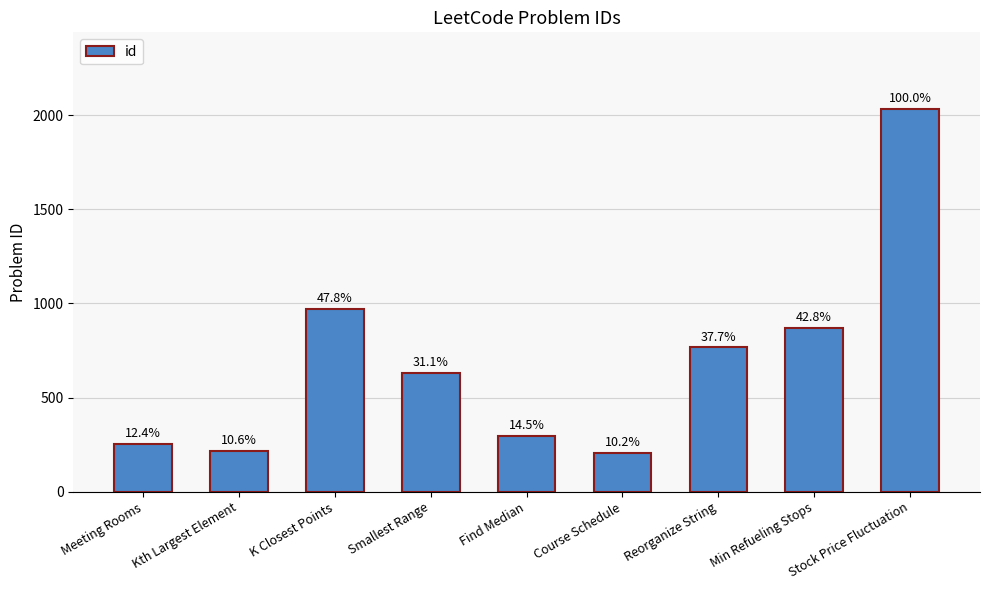

What is the sum of all values?

6246